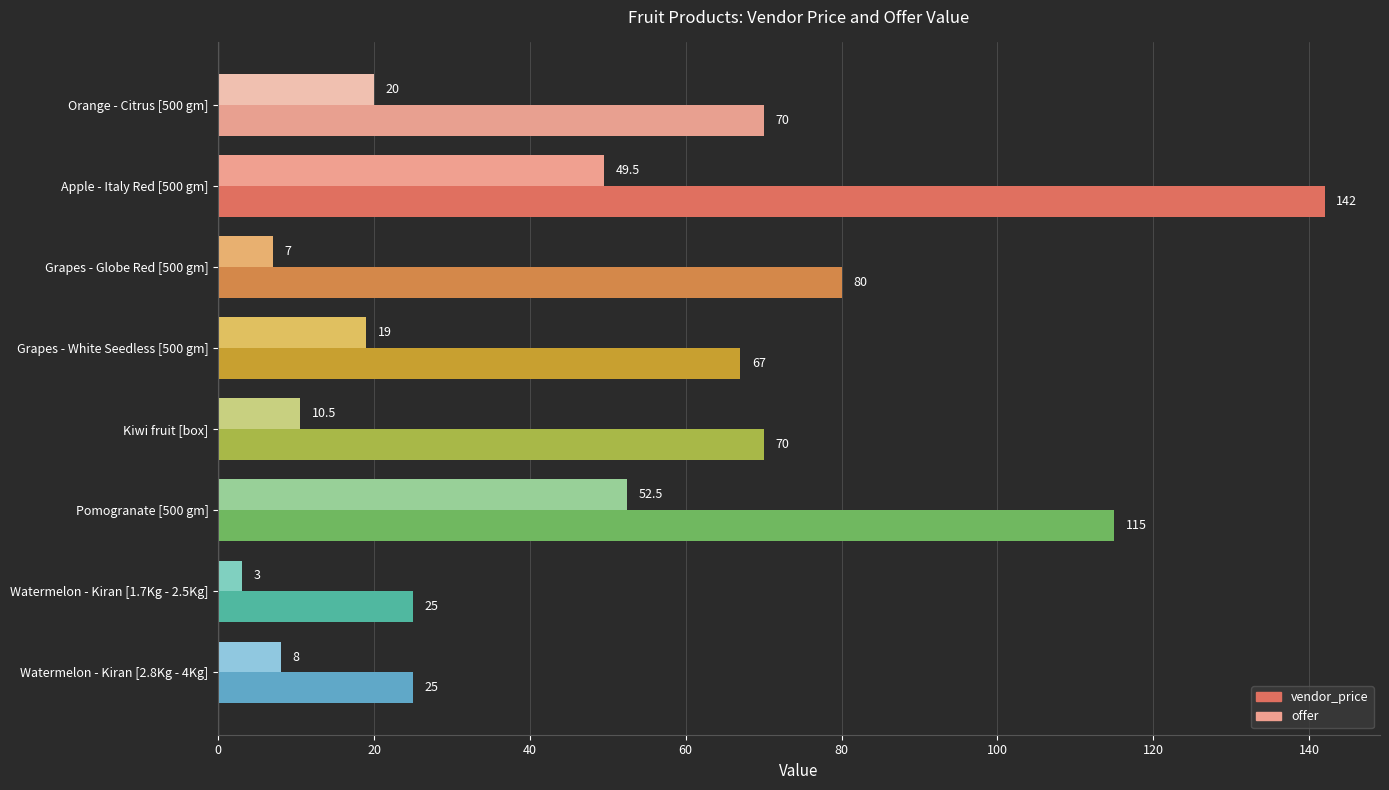

Between Watermelon - Kiran [1.7Kg - 2.5Kg] and Watermelon - Kiran [2.8Kg - 4Kg], which series saw the biggest shift?

offer